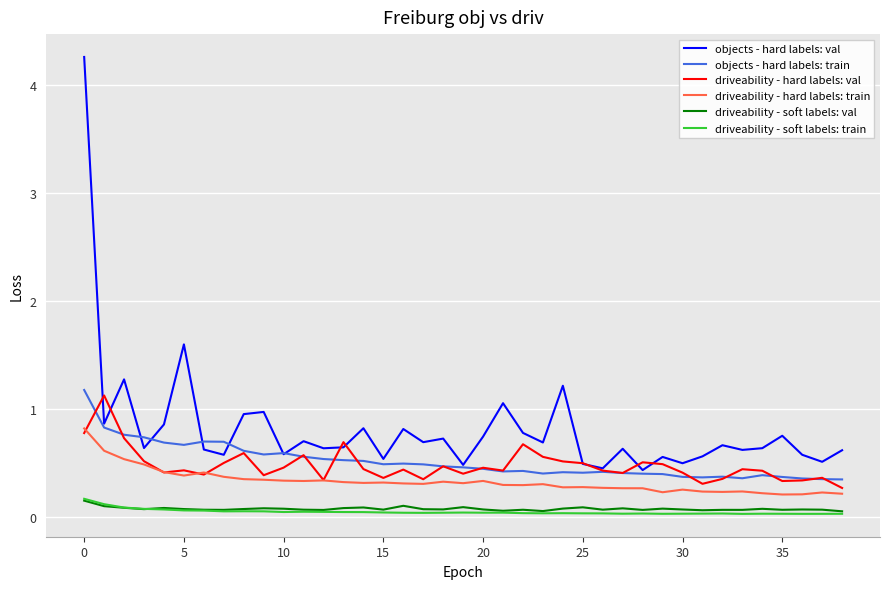

Which series has the largest range (max minus min)?

objects - hard labels: val